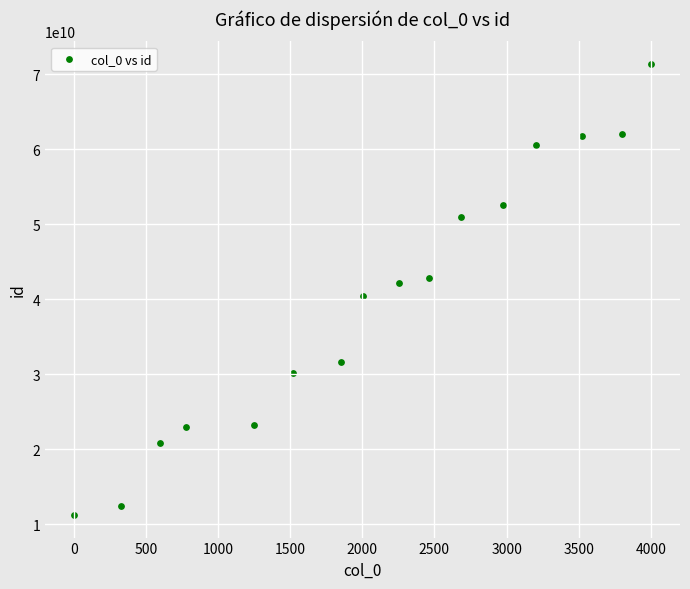

What is the range of Y values (max minus min)?

60200000000